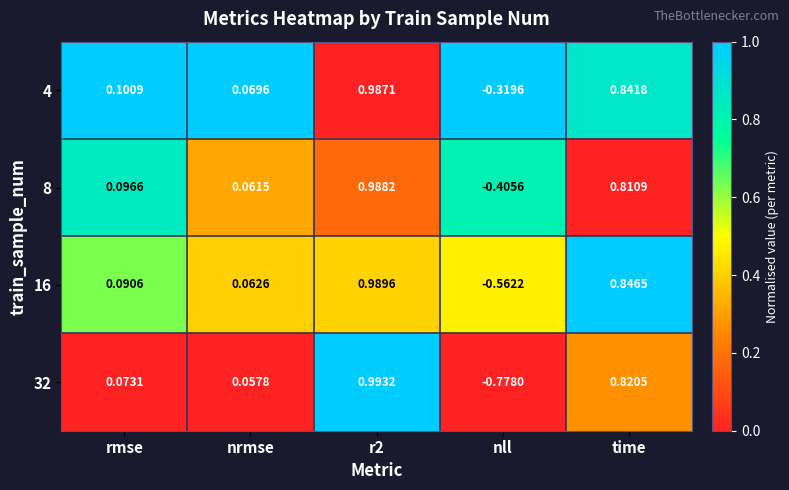

What is the spread (max minus min) of values at time?

0.0